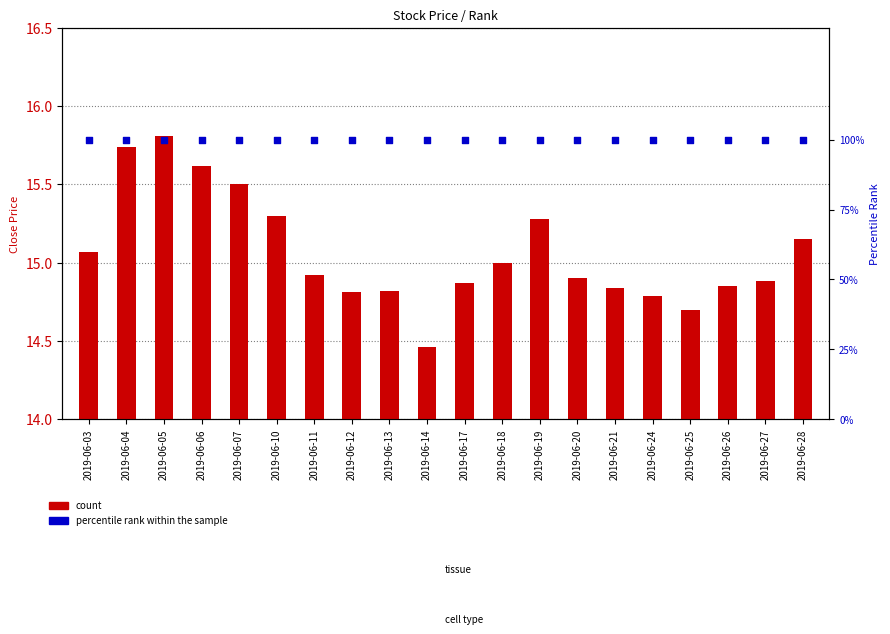

What are all the series names shown in the legend?

count, percentile rank within the sample